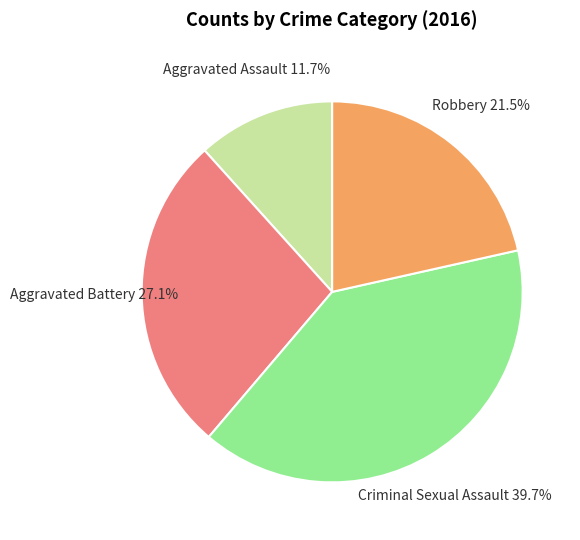

What percentage do Aggravated Battery and Aggravated Assault together represent?

38.8%